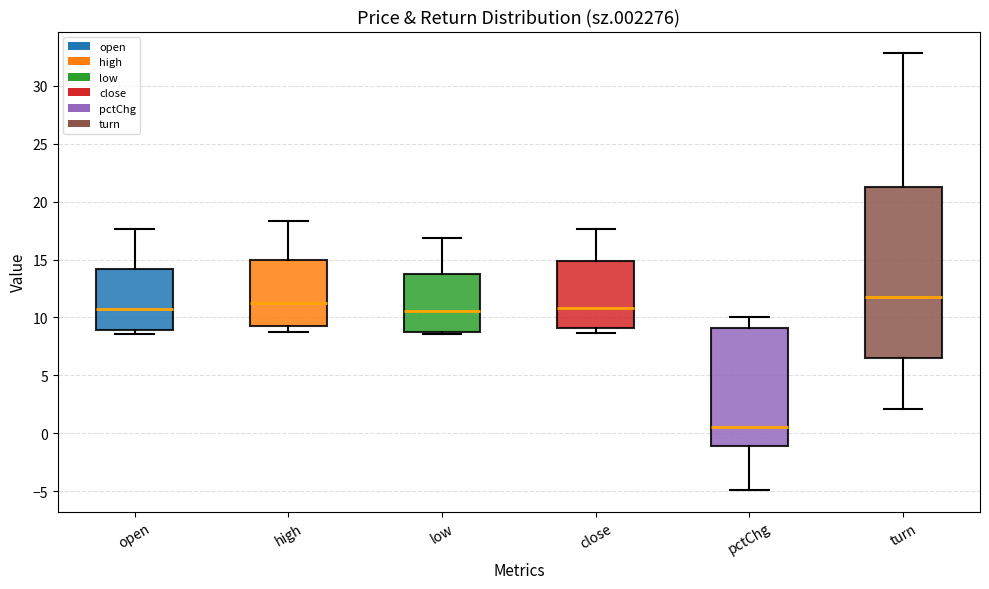

Which box has the lowest median line?

pctChg